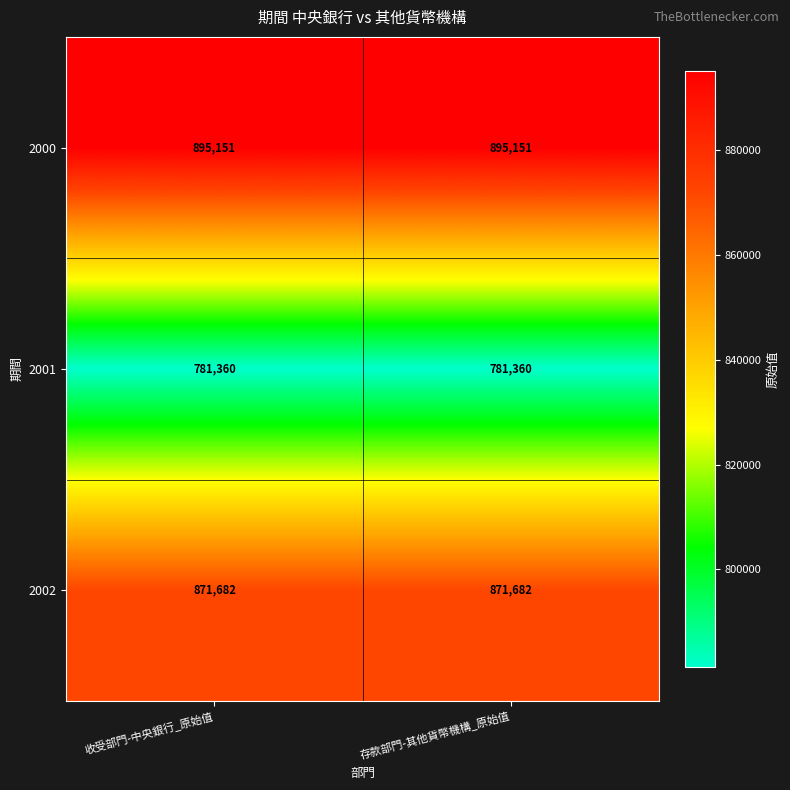

What is the difference between the highest and lowest values at 收受部門-中央銀行_原始值?

113791